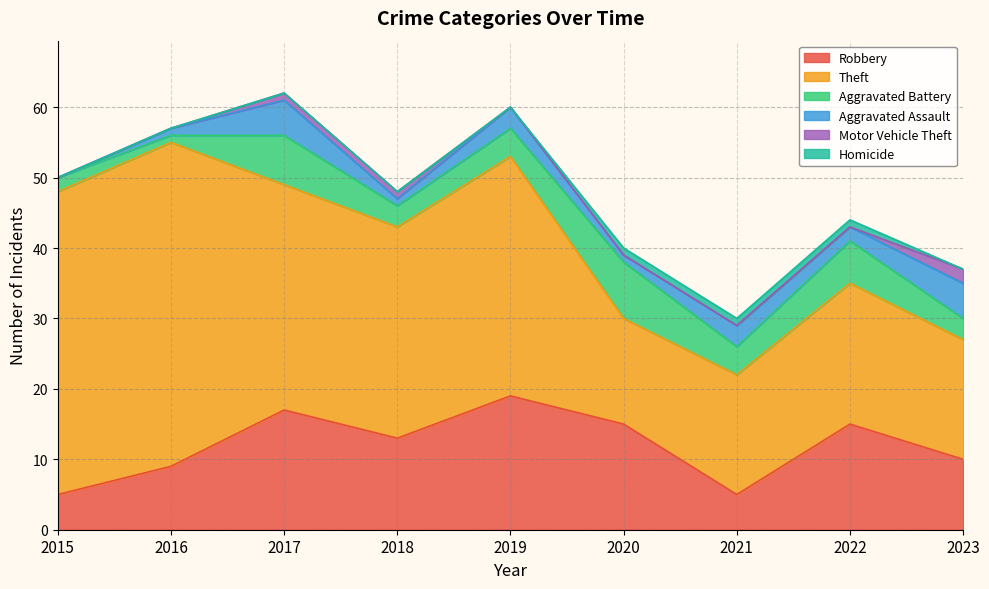

The Aggravated Assault series shows 1 at 2016. True or false?

True